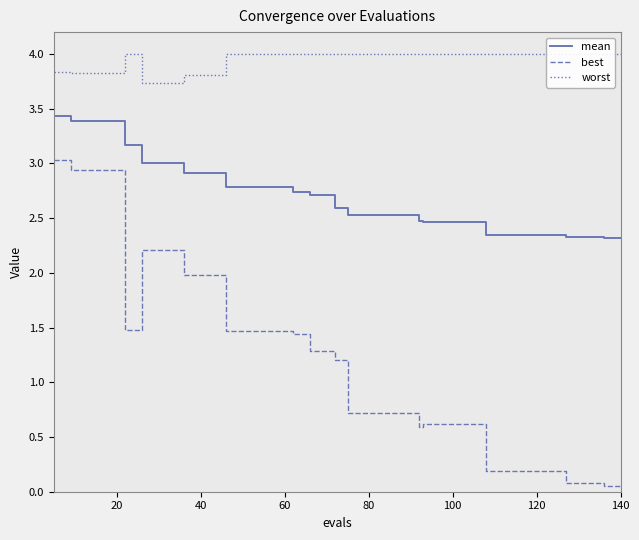

True or false: mean has a value of 3.0 at 140.

False